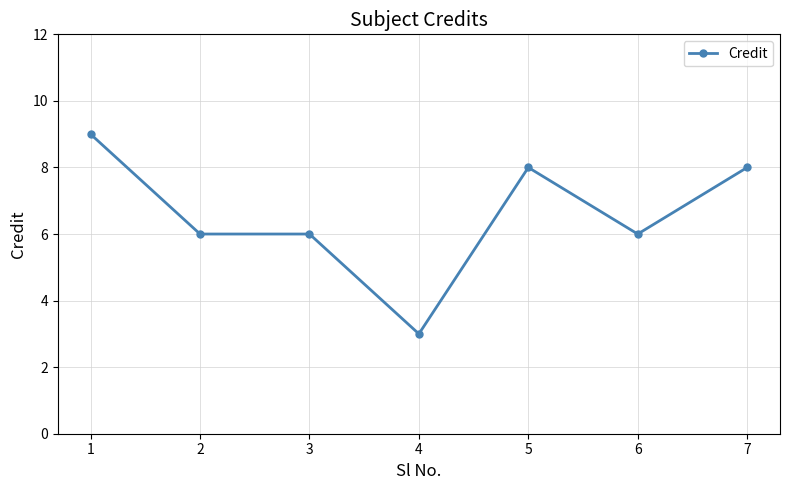

What is the difference between the values at 6 and 4?

3